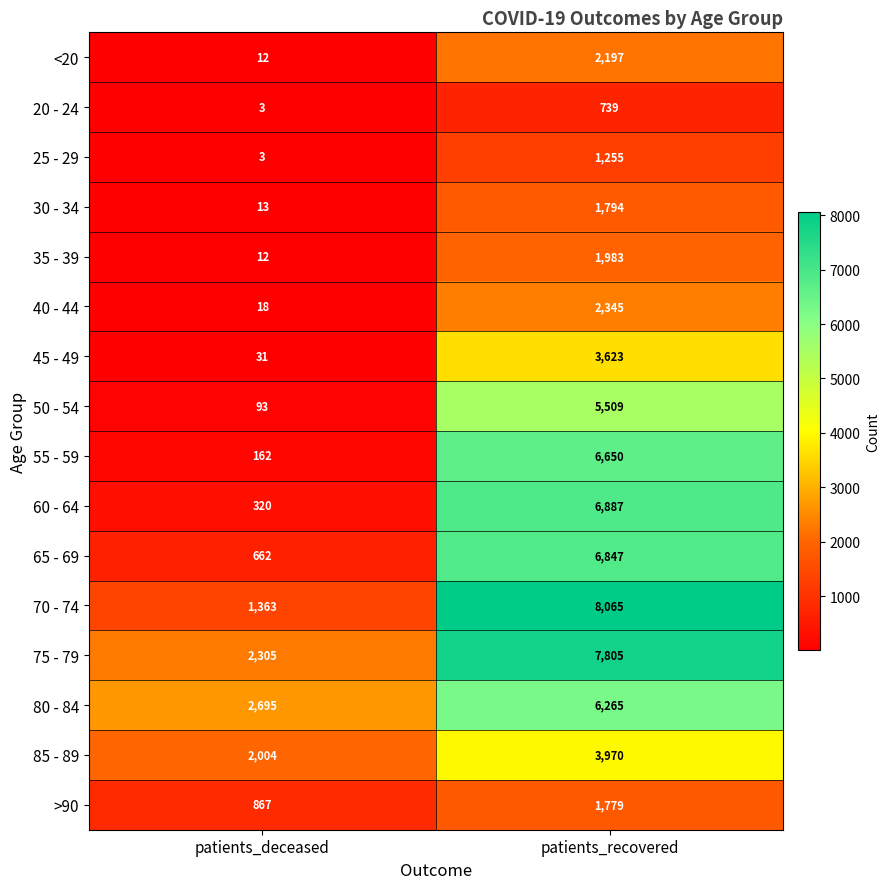

The 85 - 89 series shows 2664 at patients_recovered. True or false?

False